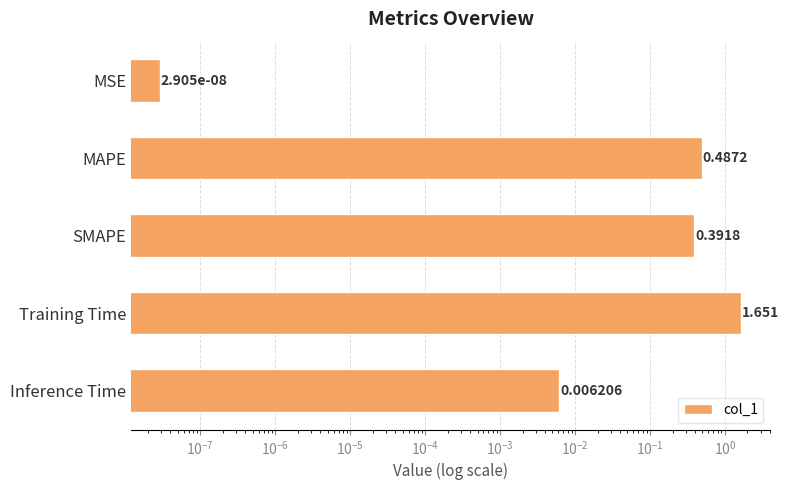

The value at MAPE is 0.8. True or false?

False